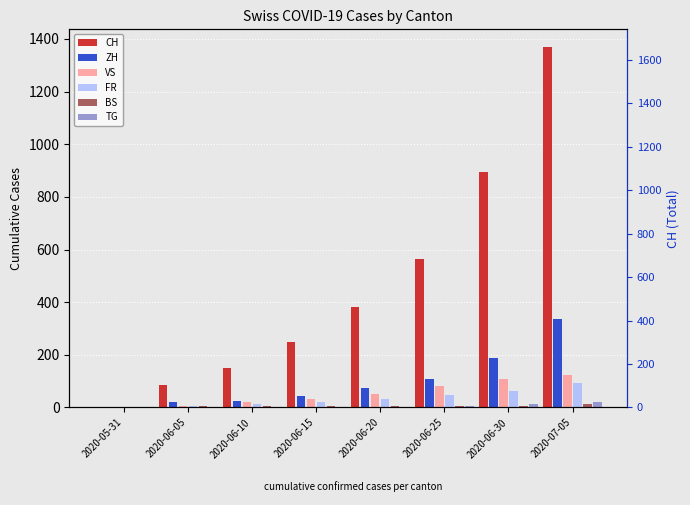

What is the spread (max minus min) of values at 2020-06-05?

86